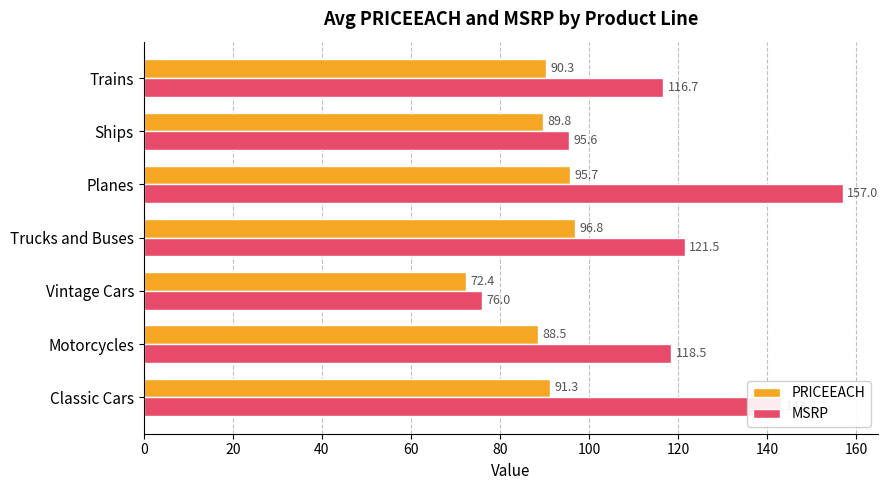

Rank the series by their maximum value, from highest to lowest.

MSRP, PRICEEACH